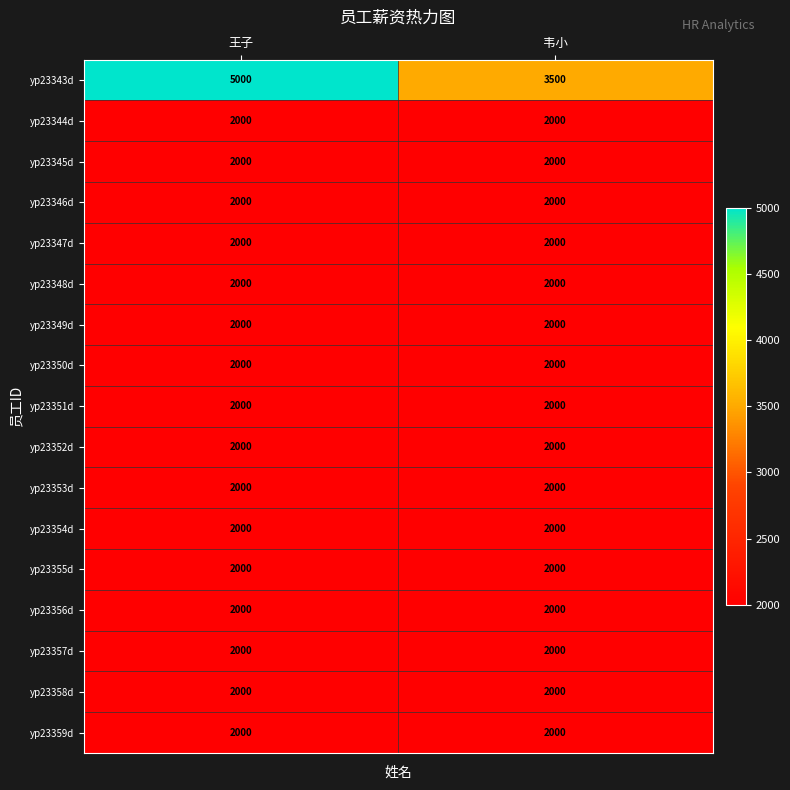

How many series are shown in this chart?

17